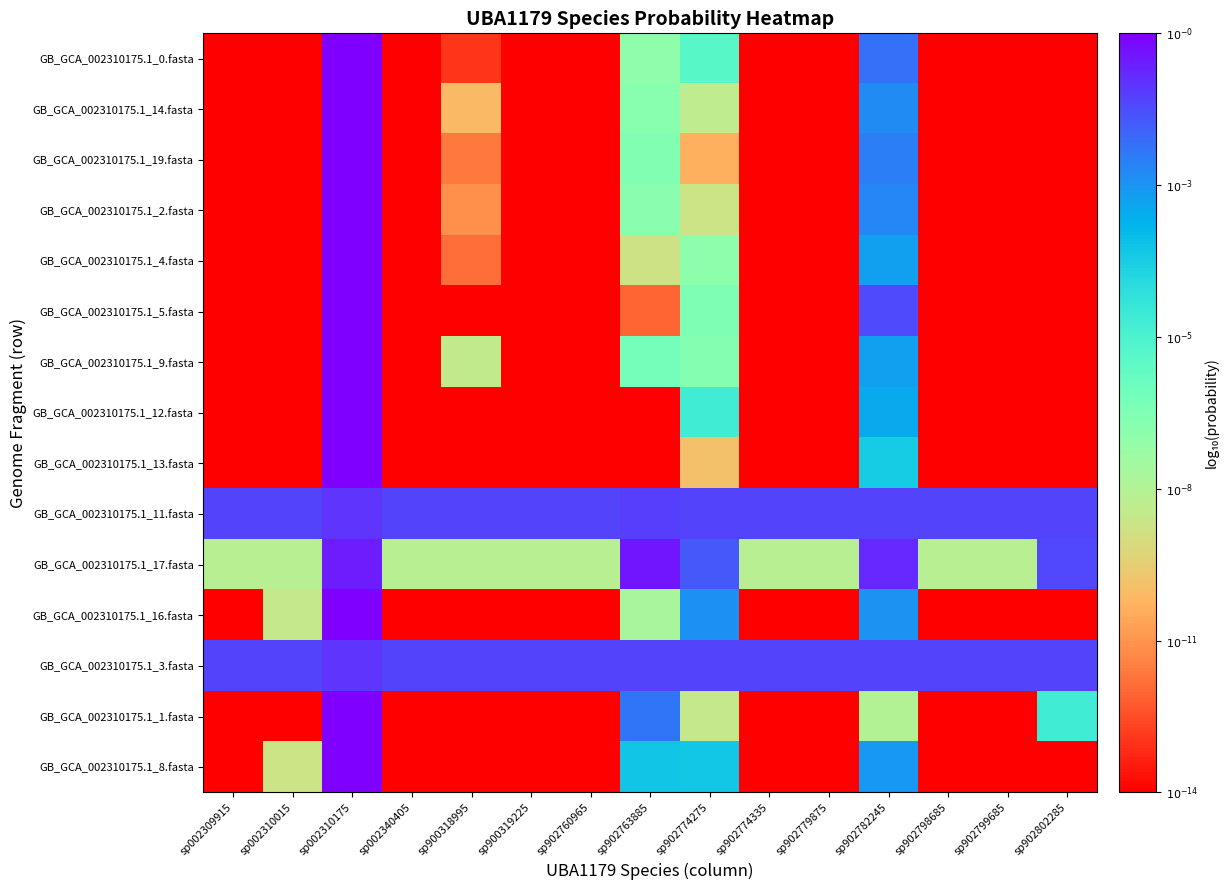

What is the difference between the highest and lowest values at sp902763885?

13.3